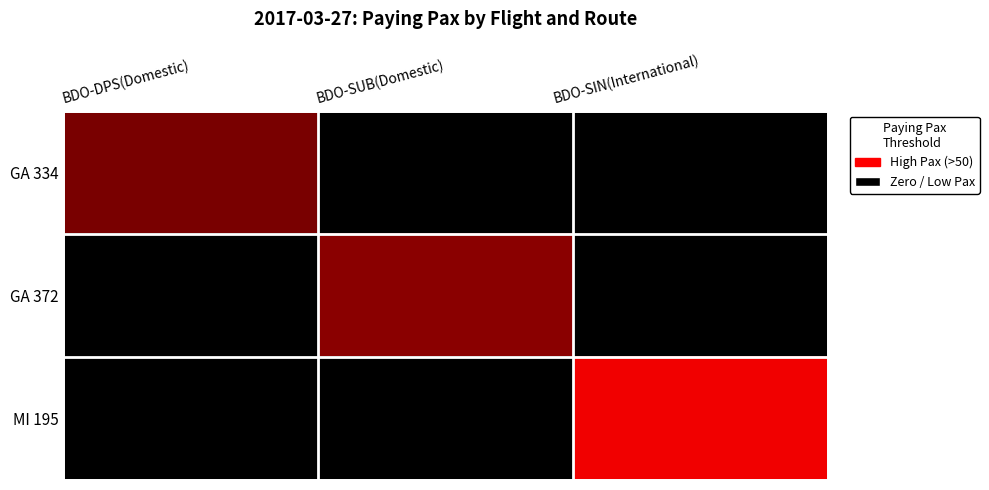

What is the spread (max minus min) of values at BDO-SUB(Domestic)?

76